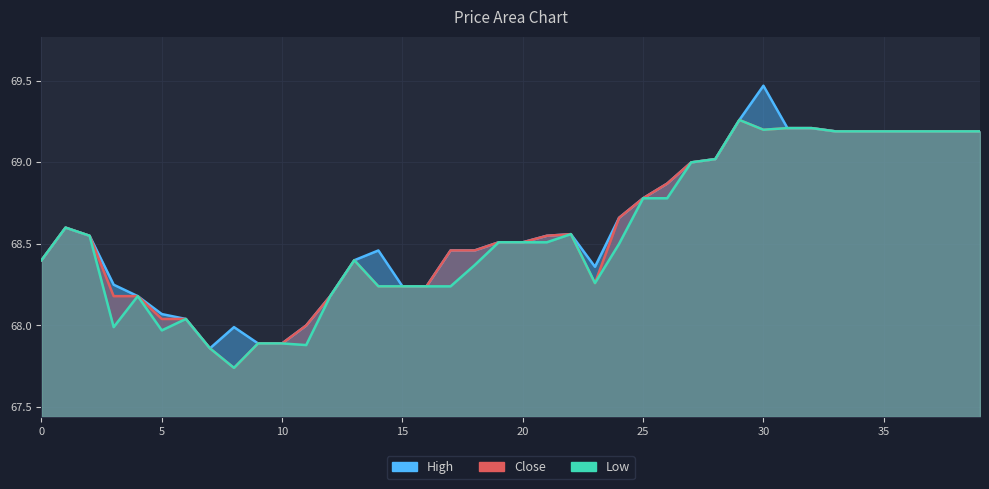

What is the sum of the Close values at 10 and 25?

136.6